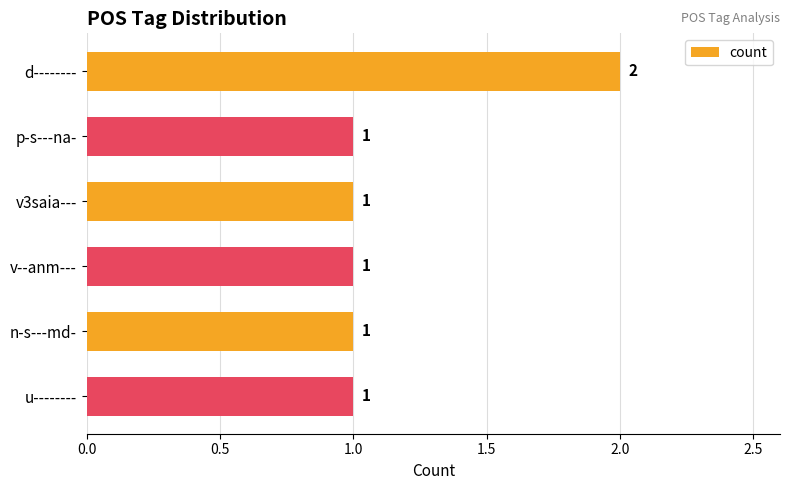

True or false: the data shows 1 at v3saia---.

True